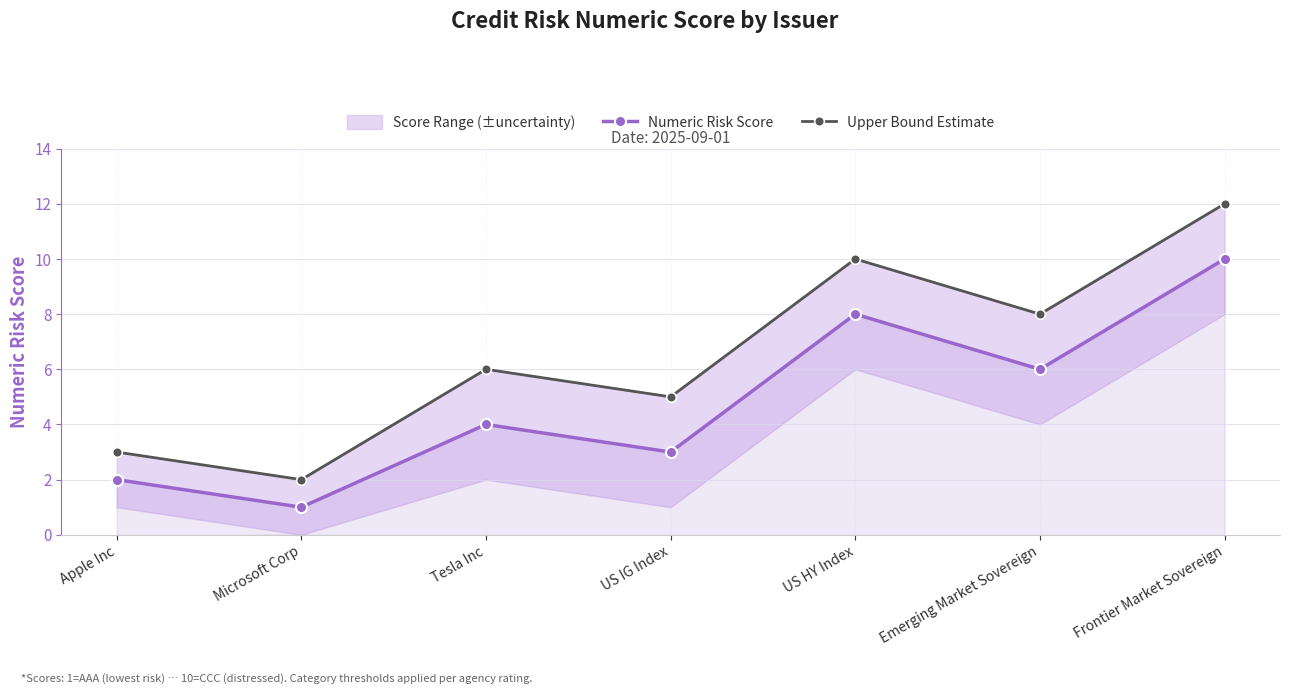

How many interior local peaks does the Numeric Risk Score series have?

2